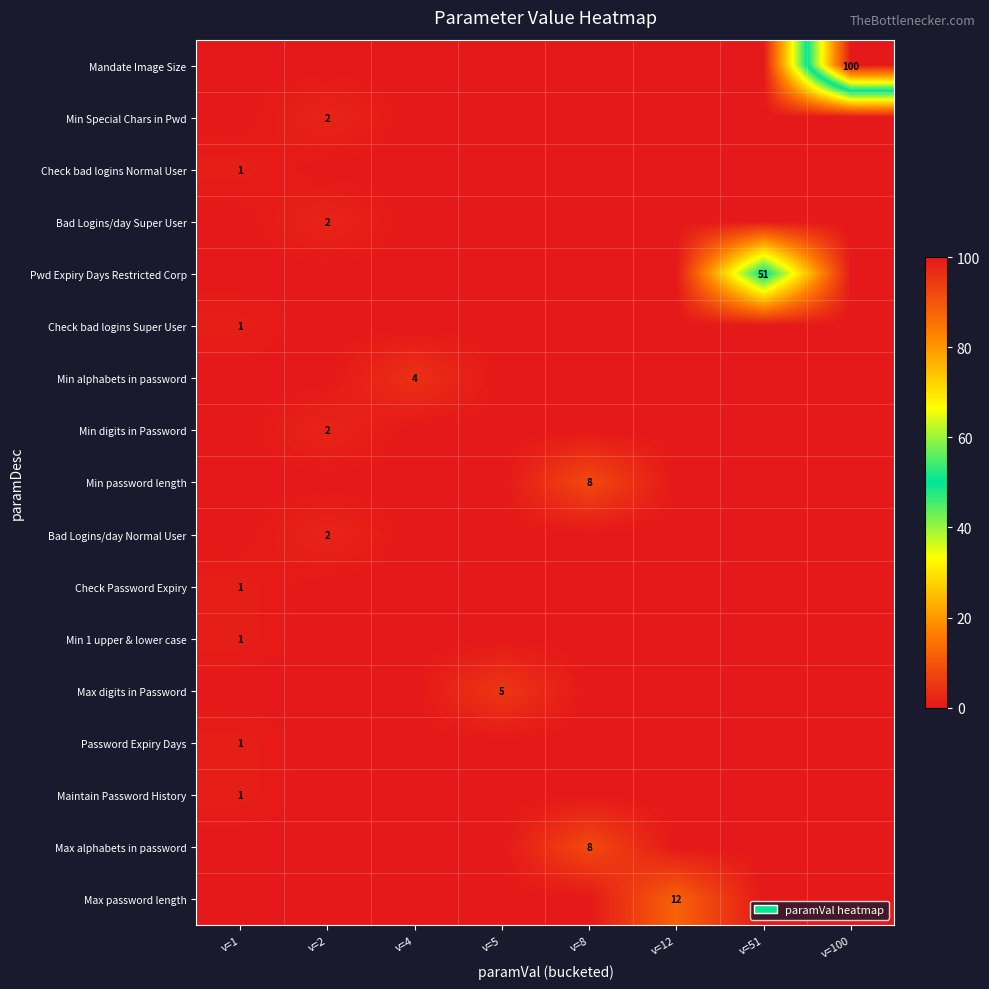

What is the total value across all series at v=5?

5